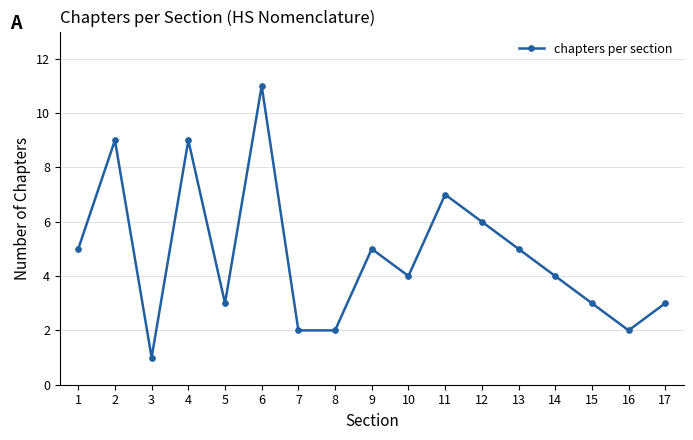

Is it true that the value at 16 is 3?

False